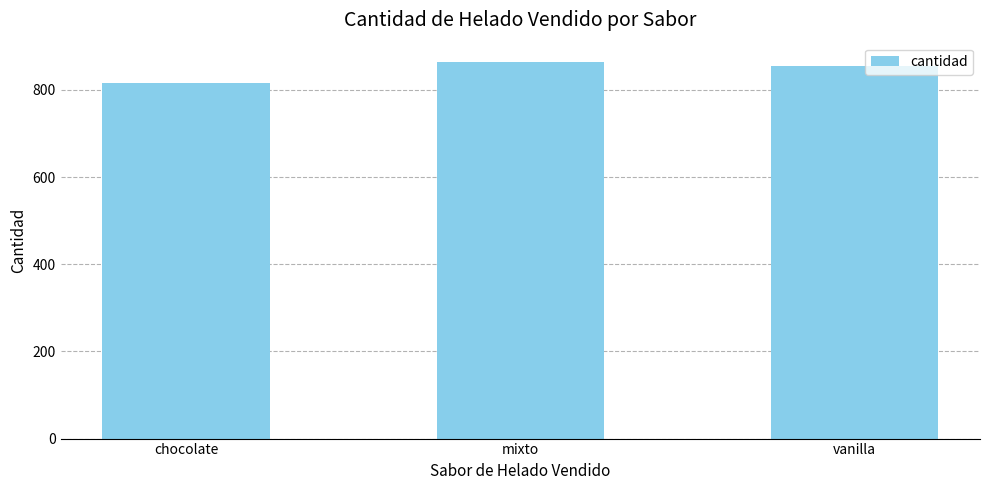

Are the bars horizontal?

No